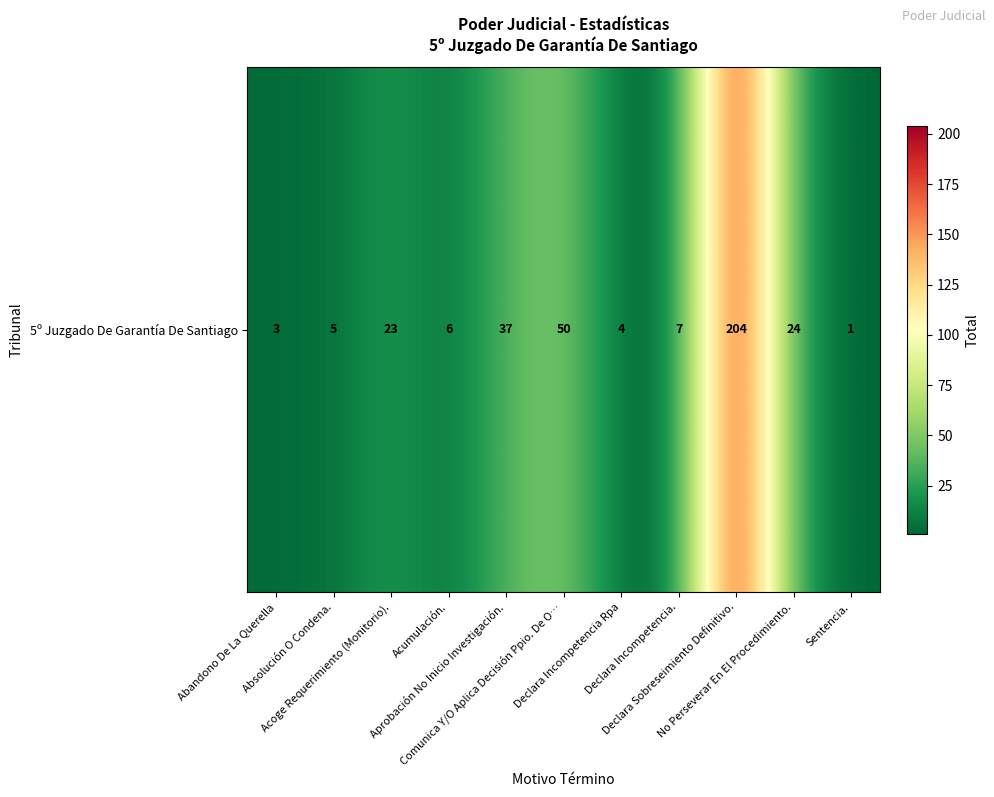

Between Absolución O Condena. and Acoge Requerimiento (Monitorio)., which is larger?

Acoge Requerimiento (Monitorio).